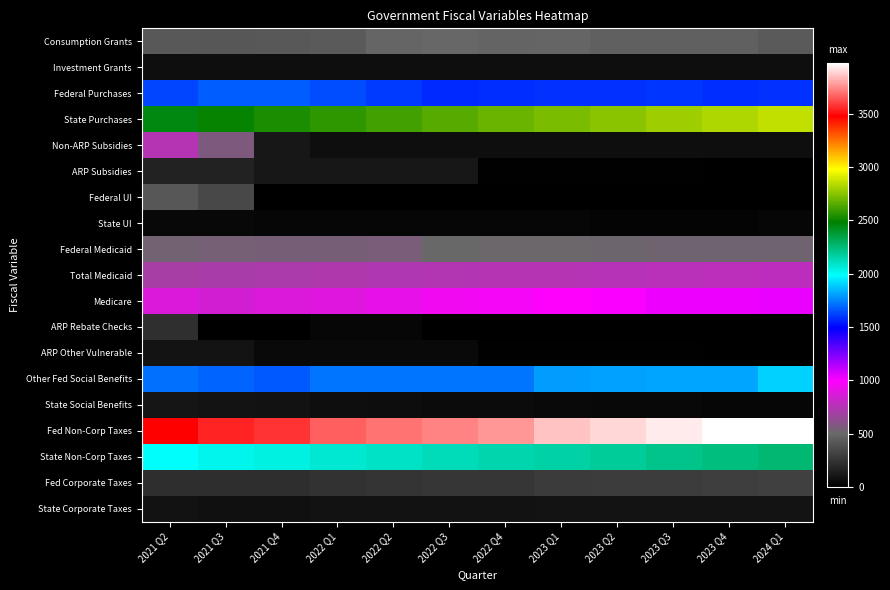

At how many categories does at least one series exceed 541?

12